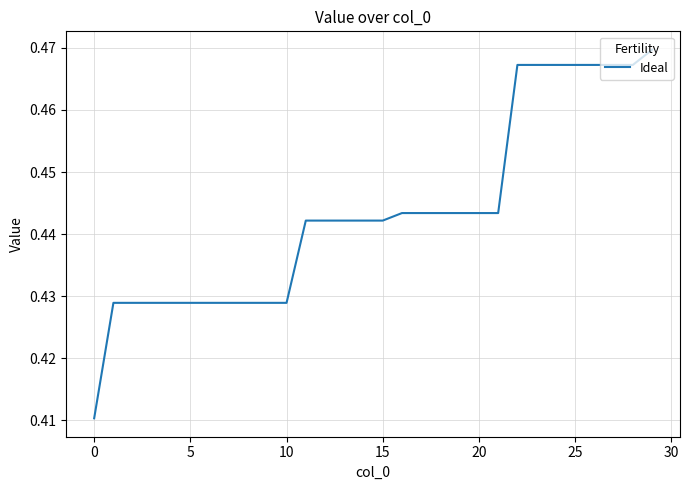

Is it true that the value at 25 is 0.2?

False